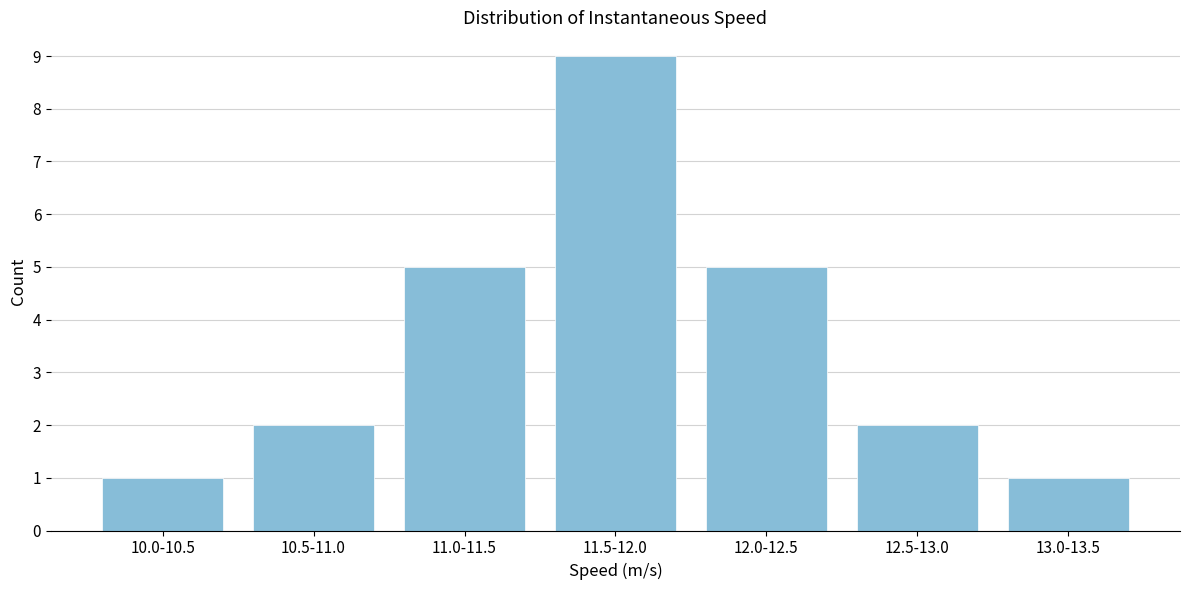

Reading right to left, what are all the values shown in this chart?

1	2	5	9	5	2	1